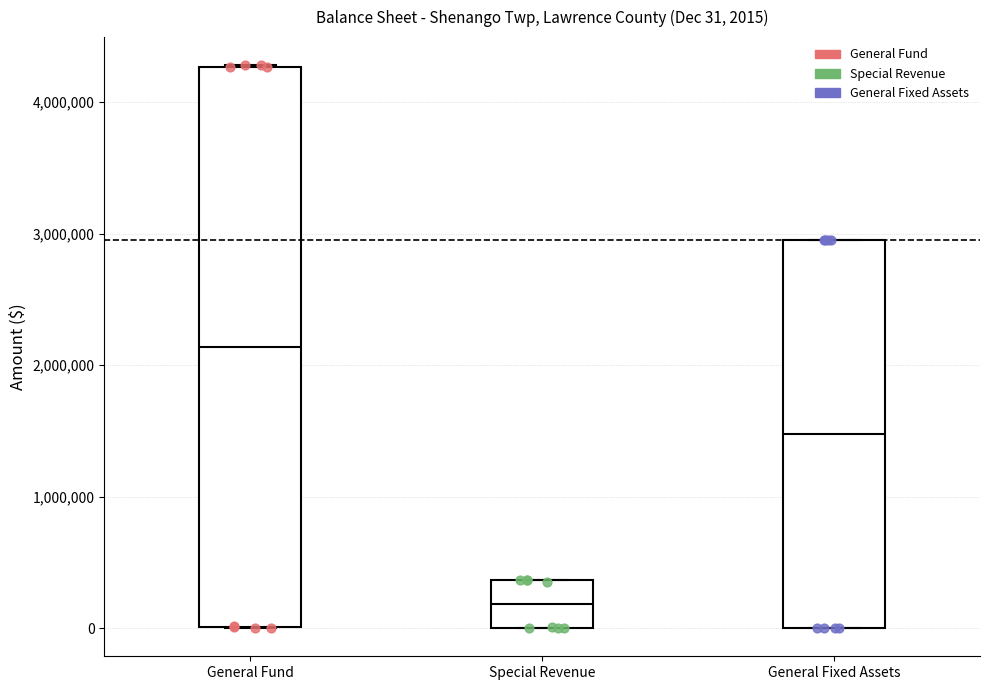

Which box's median line is the highest?

General Fund